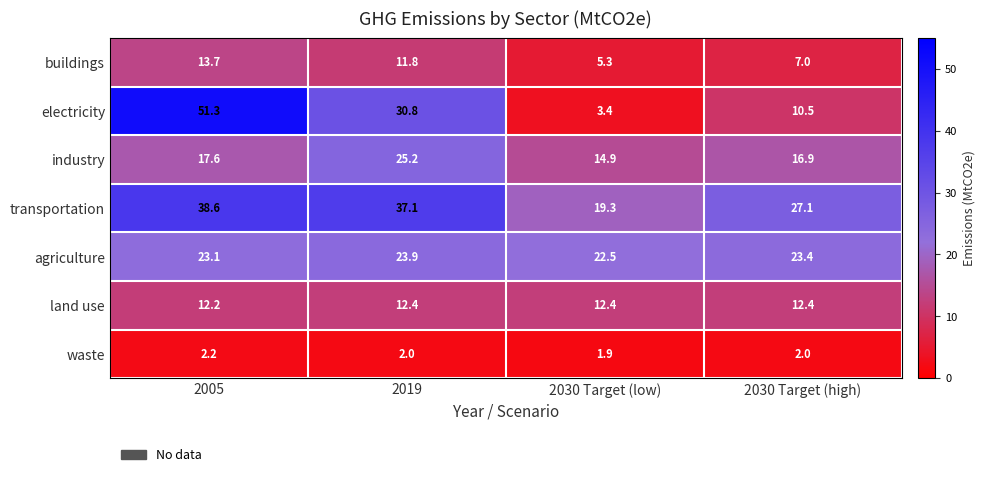

The value of industry at 2030 Target (high) is 16.9. True or false?

True